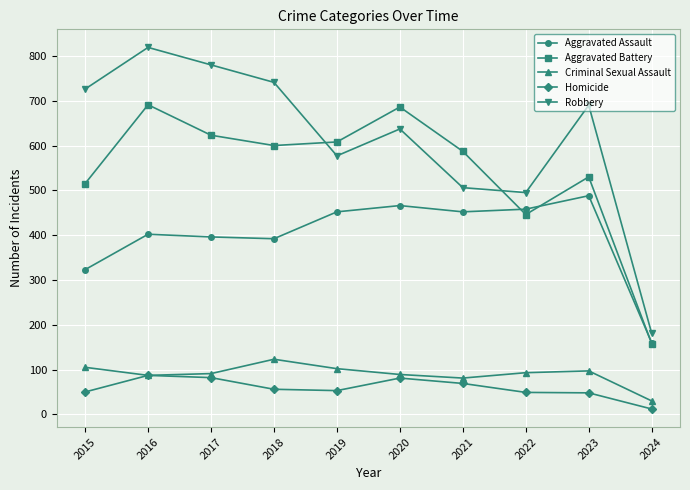

Does the chart display data point markers on the line(s)?

Yes